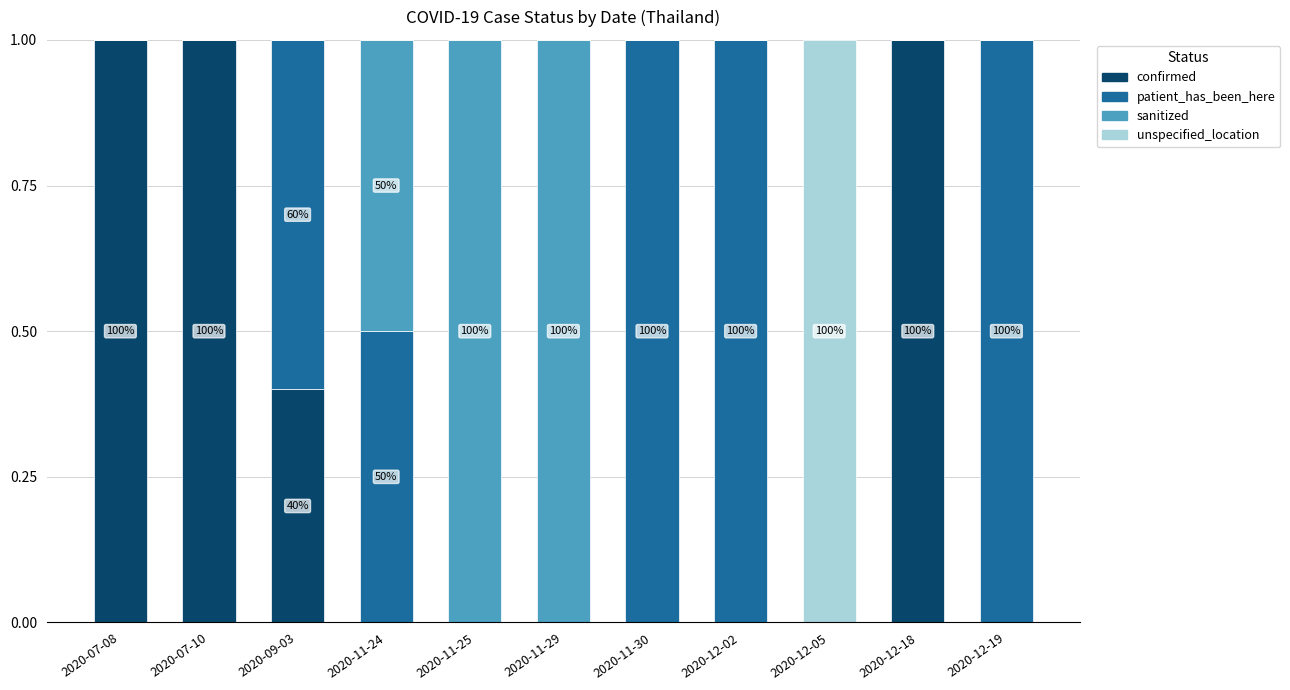

The confirmed series shows 0.4 at 2020-11-25. True or false?

False